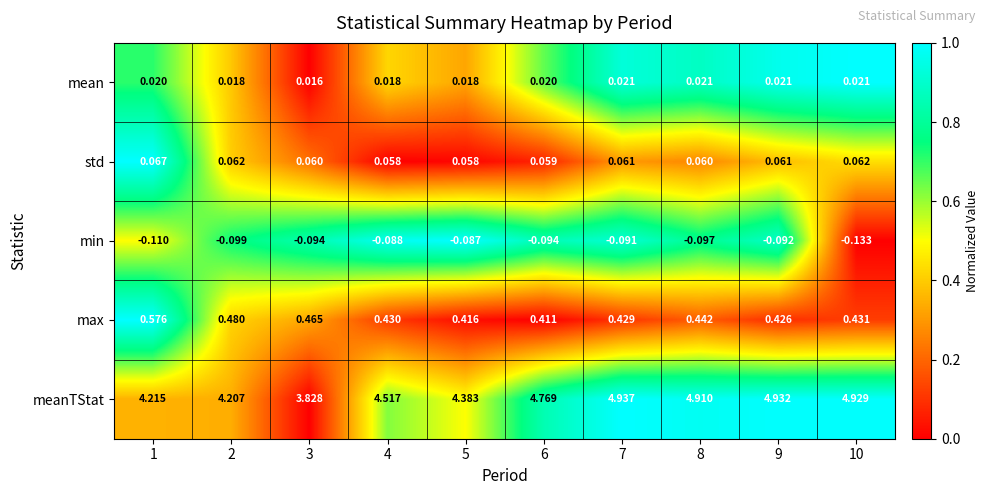

At 1, list the series in order from smallest to largest.

min, mean, std, max, meanTStat